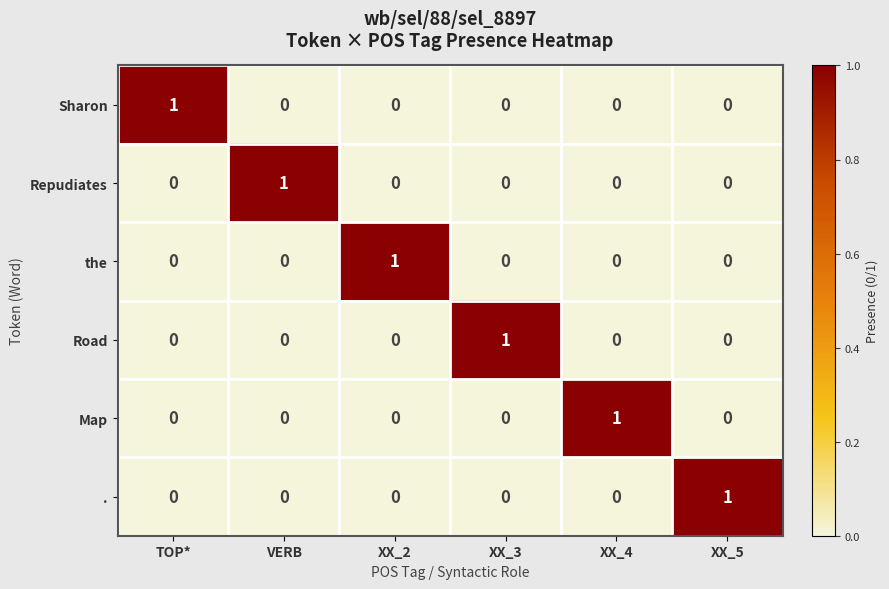

What is the total value across all series at XX_3?

1